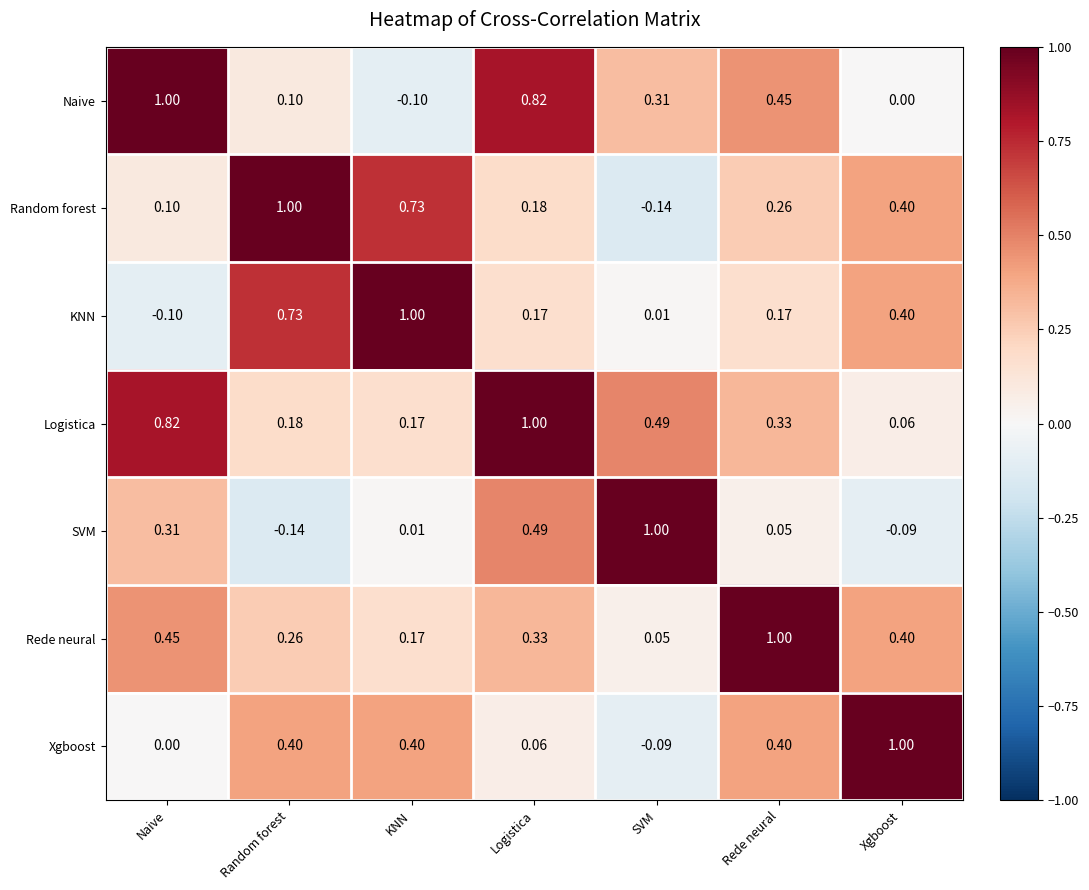

Rank the categories by Rede neural value from lowest to highest.

SVM, KNN, Random forest, Logistica, Xgboost, Naive, Rede neural